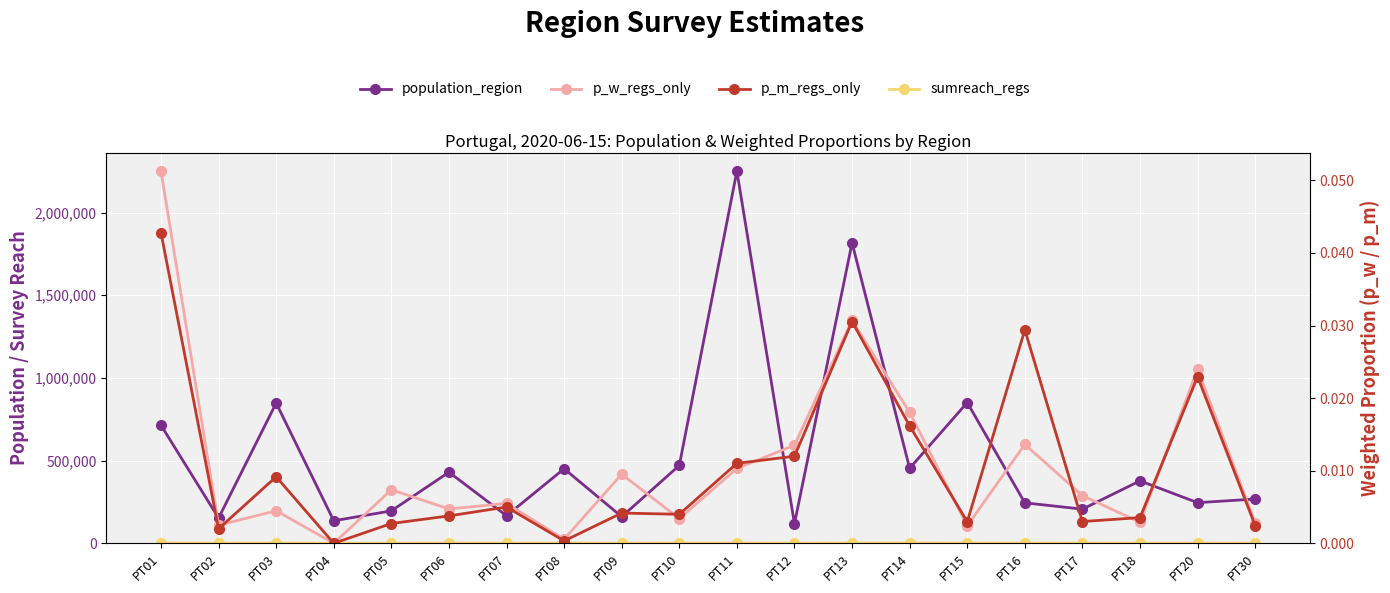

At which category does the chart reach its minimum across all series?

PT04